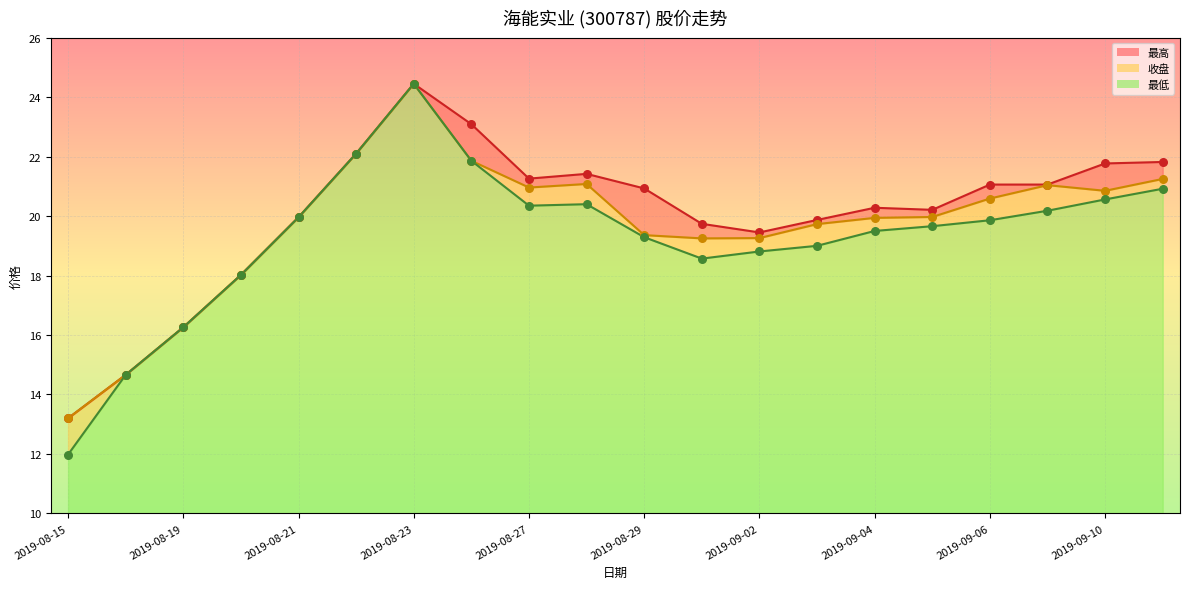

What are all the series names shown in the legend?

收盘, 最高, 最低